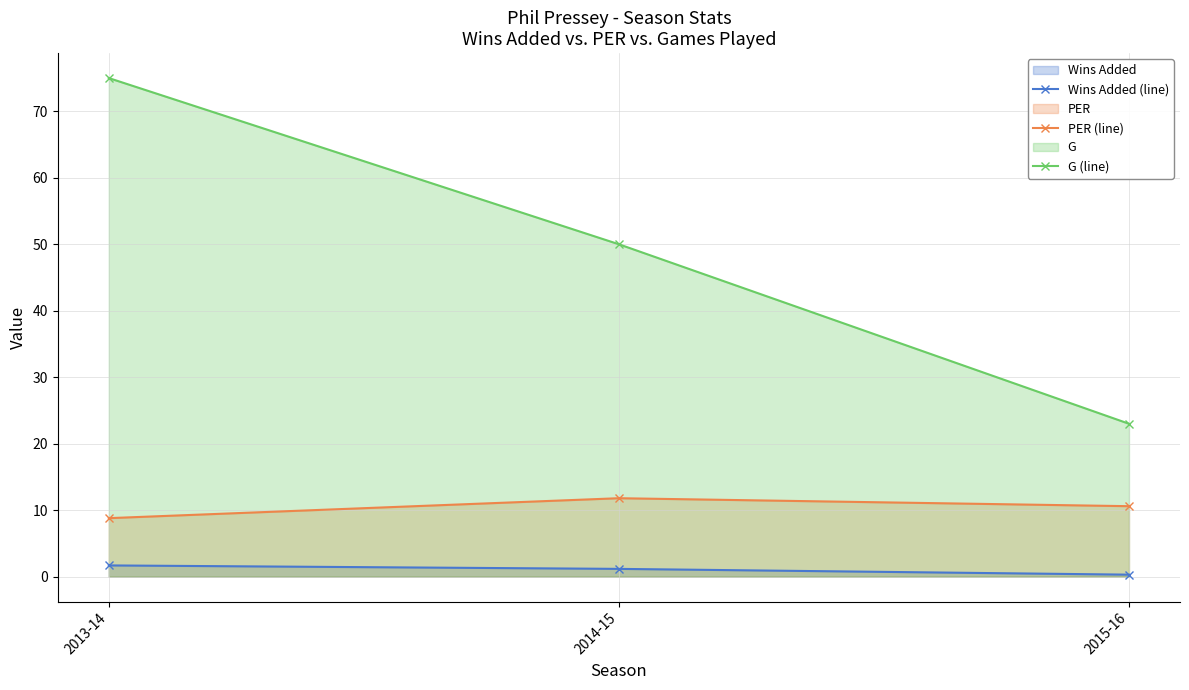

Reading right to left, list all the values displayed in this chart.

Wins Added (line): 2015-16=0.3	2014-15=1.2	2013-14=1.7
PER (line): 2015-16=10.6	2014-15=11.8	2013-14=8.8
G (line): 2015-16=23.0	2014-15=50.0	2013-14=75.0